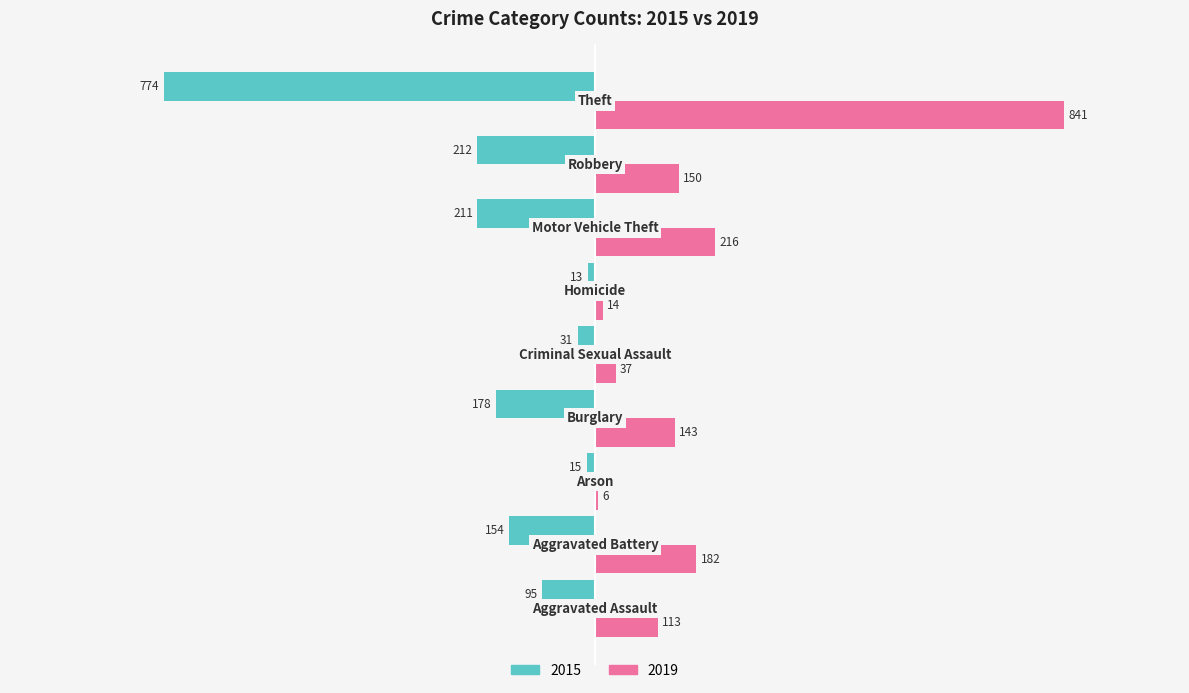

Which series has the largest total across all categories?

2019